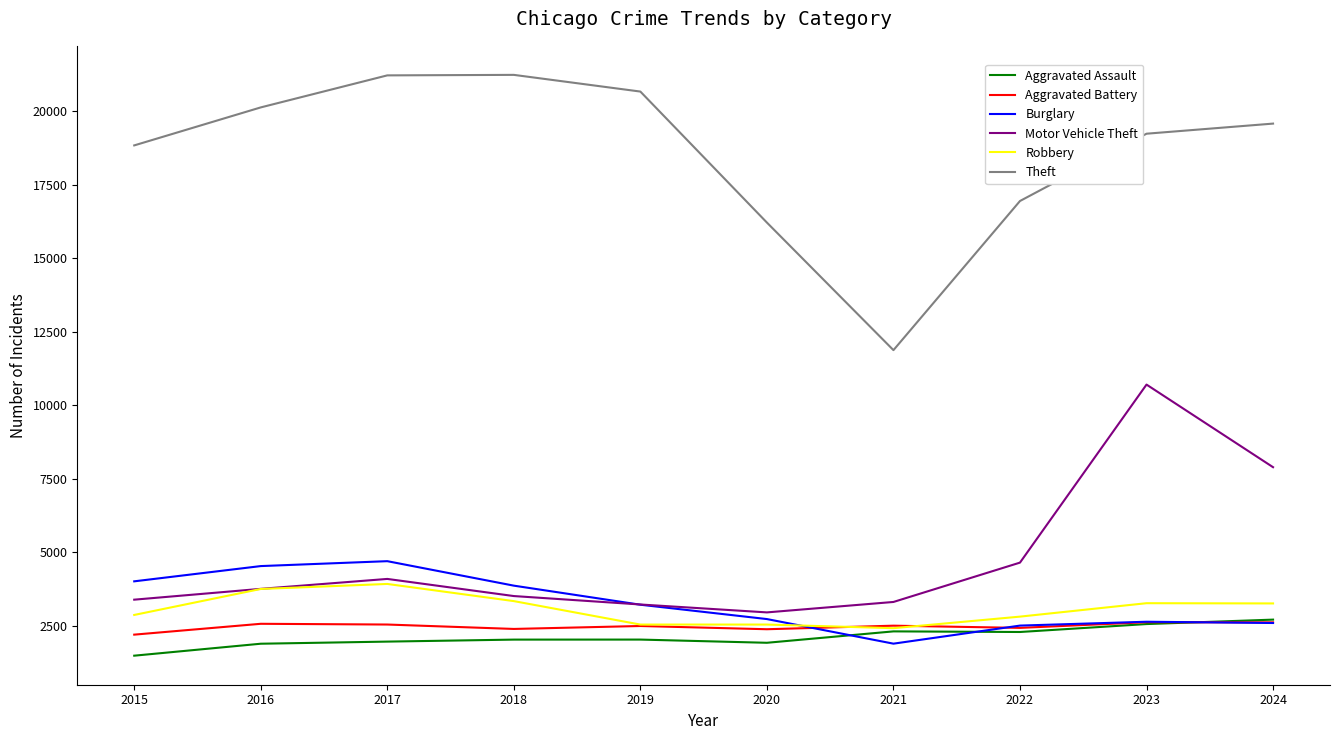

What is the spread (max minus min) of values at 2021?

9988